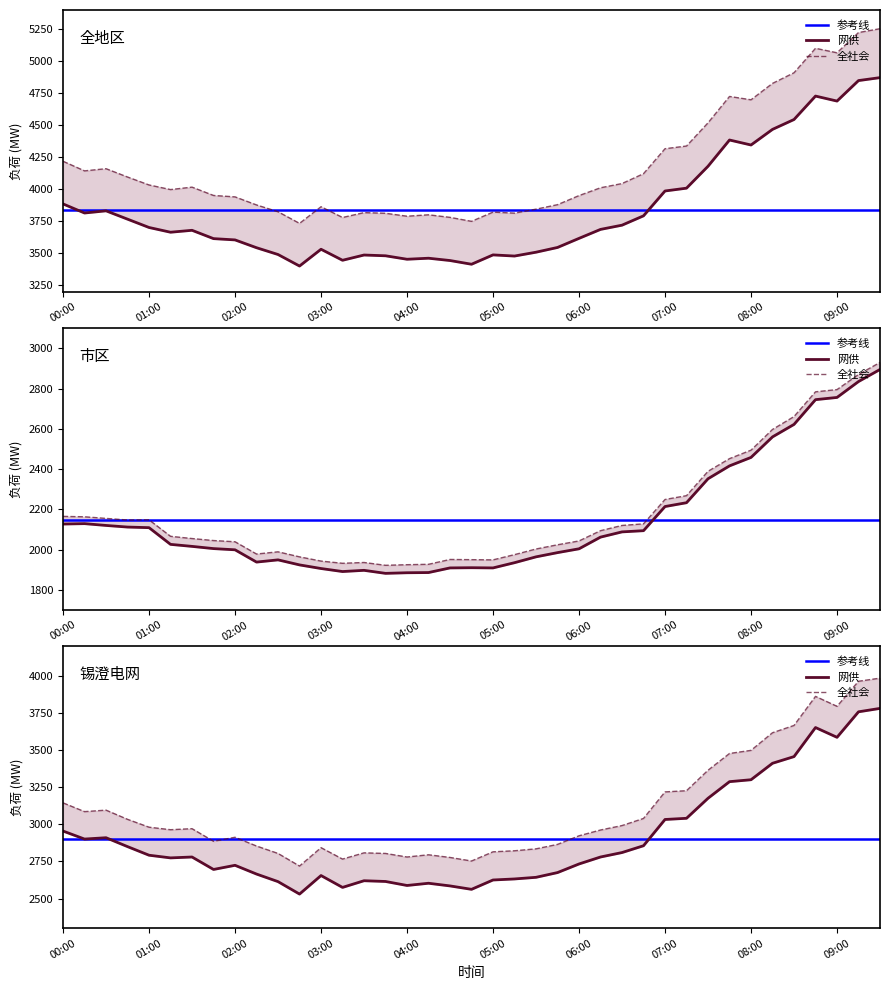

What is the difference between the 全地区网供 values at 08:30 and 03:45?

1064